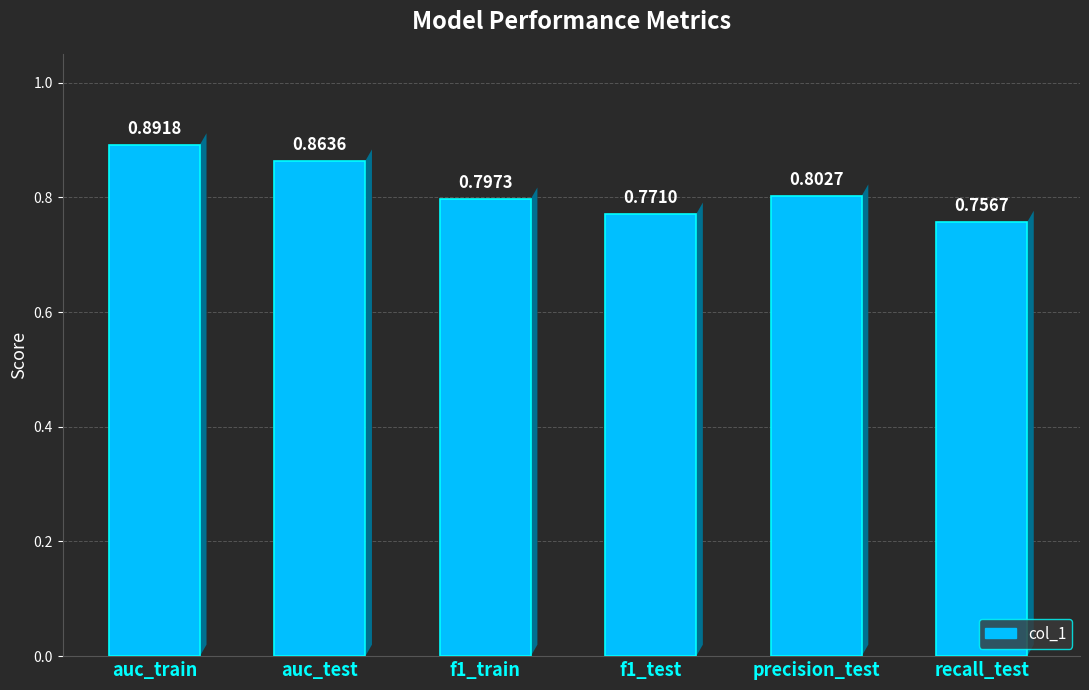

What is the sum of all values?

4.9